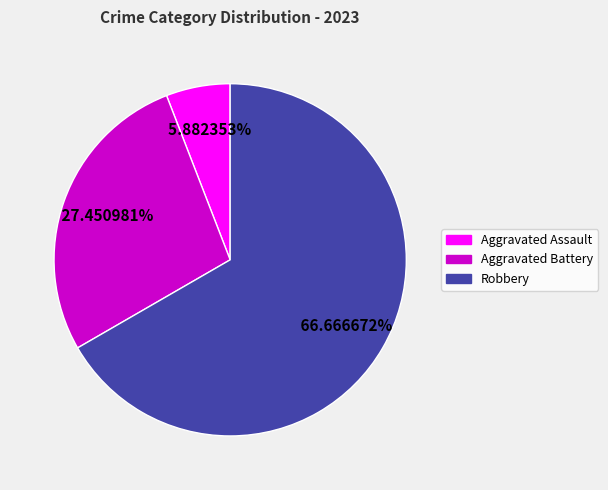

Does any single category account for the majority?

Yes